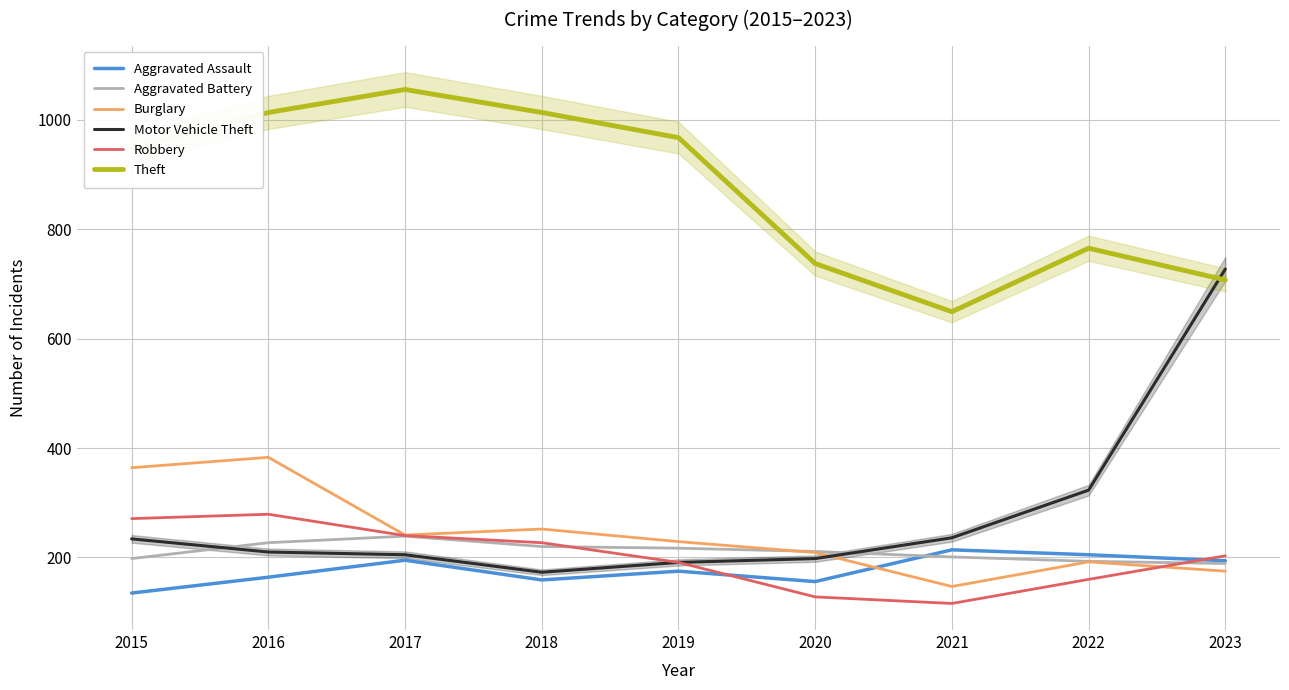

At how many categories does at least one series exceed 342?

9